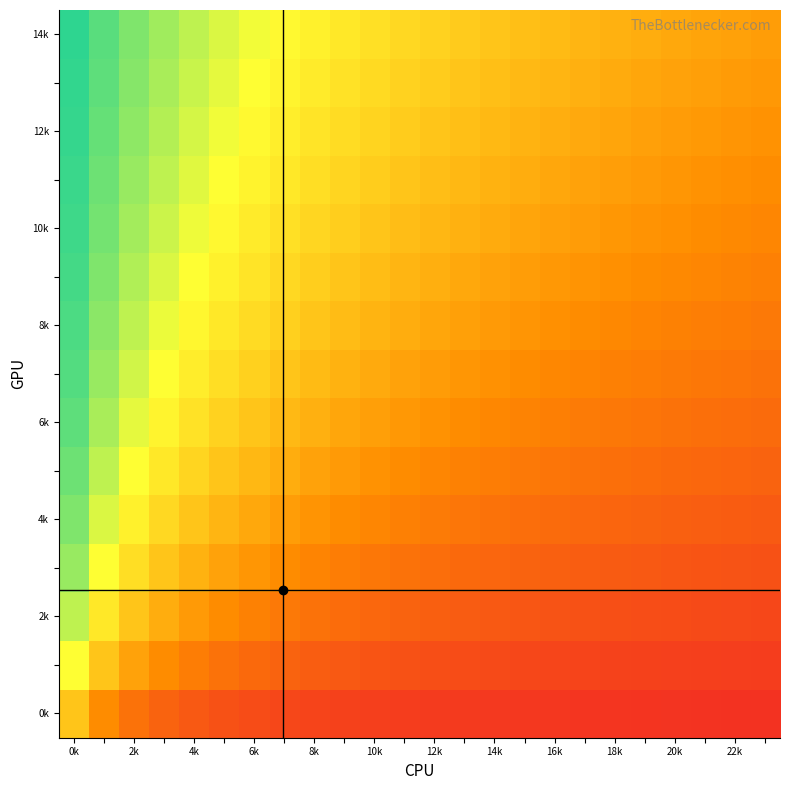

What is the maximum value shown in the chart?

0.9